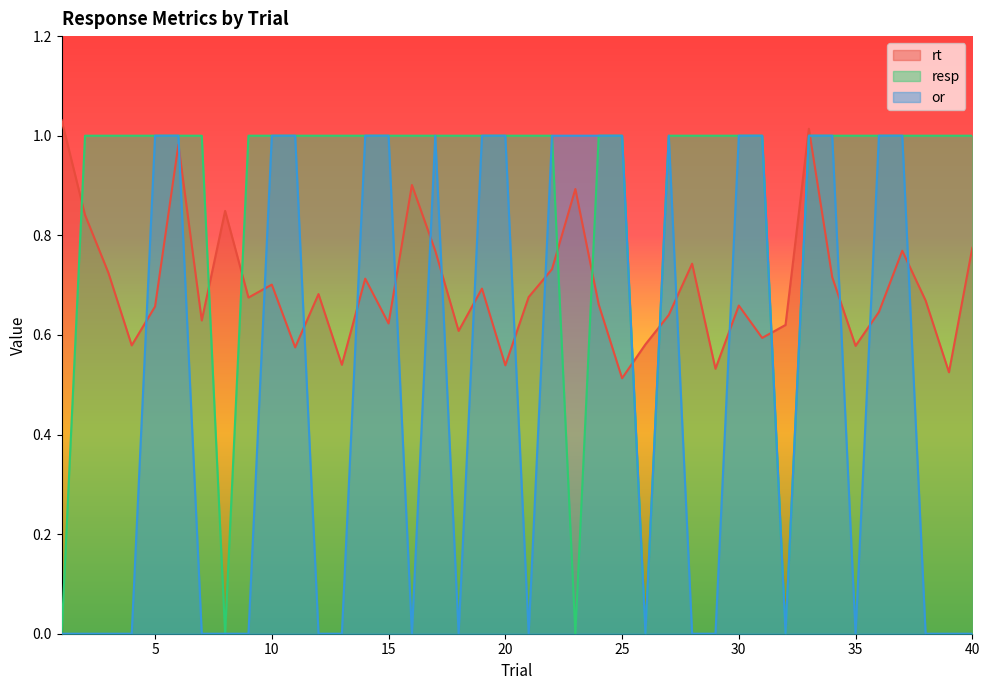

What is the sum of the resp values at 11 and 24?

2.0